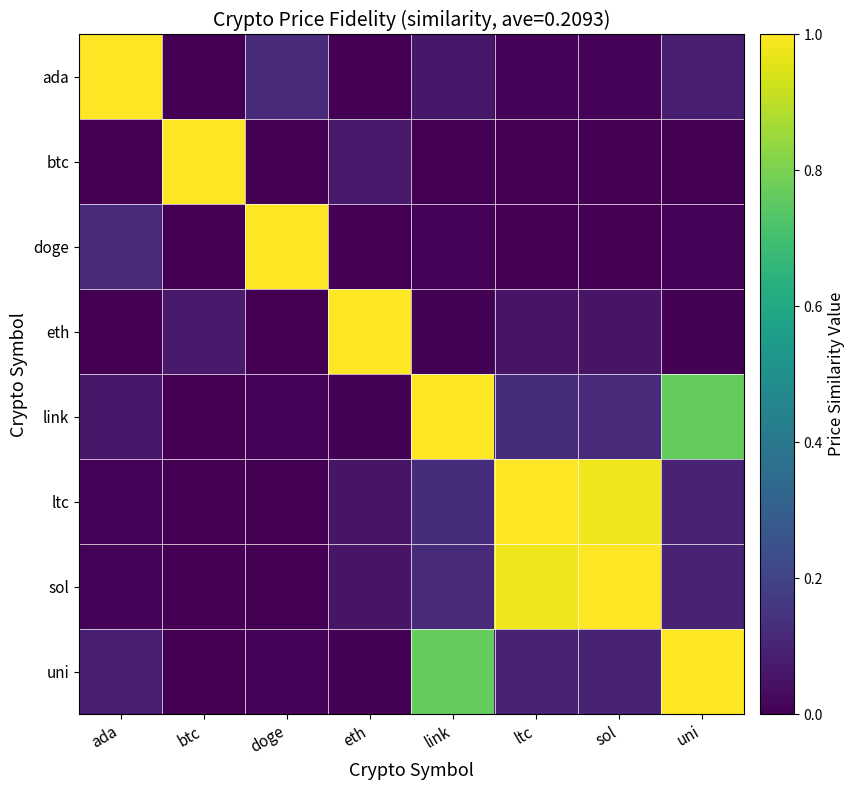

Reading right to left, what are all the values shown in this chart?

ada: uni=0.1	sol=0.0	ltc=0.0	link=0.1	eth=0.0	doge=0.1	btc=0.0	ada=1.0
btc: uni=0.0	sol=0.0	ltc=0.0	link=0.0	eth=0.1	doge=0.0	btc=1.0	ada=0.0
doge: uni=0.0	sol=0.0	ltc=0.0	link=0.0	eth=0.0	doge=1.0	btc=0.0	ada=0.1
eth: uni=0.0	sol=0.1	ltc=0.1	link=0.0	eth=1.0	doge=0.0	btc=0.1	ada=0.0
link: uni=0.8	sol=0.1	ltc=0.1	link=1.0	eth=0.0	doge=0.0	btc=0.0	ada=0.1
ltc: uni=0.1	sol=1.0	ltc=1.0	link=0.1	eth=0.1	doge=0.0	btc=0.0	ada=0.0
sol: uni=0.1	sol=1.0	ltc=1.0	link=0.1	eth=0.1	doge=0.0	btc=0.0	ada=0.0
uni: uni=1.0	sol=0.1	ltc=0.1	link=0.8	eth=0.0	doge=0.0	btc=0.0	ada=0.1